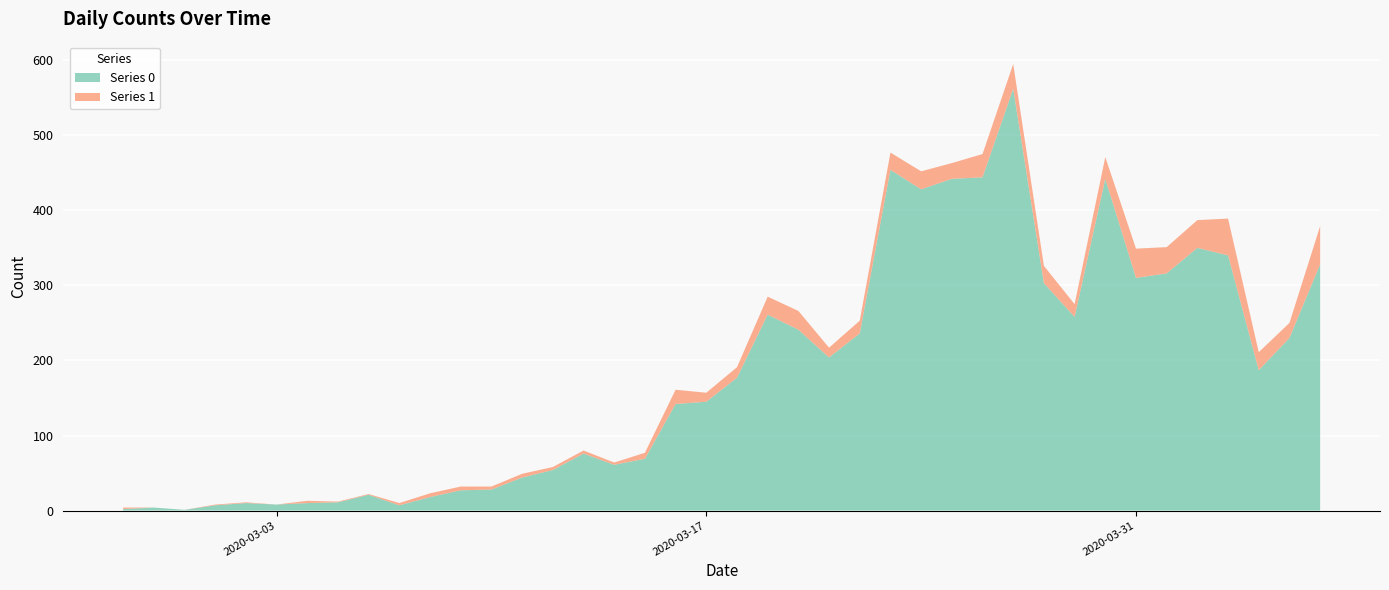

Reading left to right, transcribe all the data shown in this chart.

Series 0: 2020-02-27=2	2020-02-28=4	2020-02-29=1	2020-03-01=7	2020-03-02=10	2020-03-03=8	2020-03-04=10	2020-03-05=11	2020-03-06=21	2020-03-07=7	2020-03-08=18	2020-03-09=27	2020-03-10=28	2020-03-11=44	2020-03-12=54	2020-03-13=76	2020-03-14=61	2020-03-15=69	2020-03-16=142	2020-03-17=145	2020-03-18=177	2020-03-19=261	2020-03-20=241	2020-03-21=204	2020-03-22=236	2020-03-23=454	2020-03-24=428	2020-03-25=442	2020-03-26=444	2020-03-27=562	2020-03-28=303	2020-03-29=258	2020-03-30=442	2020-03-31=310	2020-04-01=316	2020-04-02=350	2020-04-03=340	2020-04-04=187	2020-04-05=230	2020-04-06=328
Series 1: 2020-02-27=2	2020-02-28=0	2020-02-29=0	2020-03-01=1	2020-03-02=1	2020-03-03=0	2020-03-04=3	2020-03-05=1	2020-03-06=1	2020-03-07=3	2020-03-08=5	2020-03-09=5	2020-03-10=4	2020-03-11=5	2020-03-12=4	2020-03-13=4	2020-03-14=3	2020-03-15=8	2020-03-16=19	2020-03-17=12	2020-03-18=14	2020-03-19=24	2020-03-20=25	2020-03-21=13	2020-03-22=17	2020-03-23=23	2020-03-24=24	2020-03-25=21	2020-03-26=31	2020-03-27=33	2020-03-28=23	2020-03-29=17	2020-03-30=29	2020-03-31=39	2020-04-01=35	2020-04-02=37	2020-04-03=49	2020-04-04=24	2020-04-05=20	2020-04-06=51